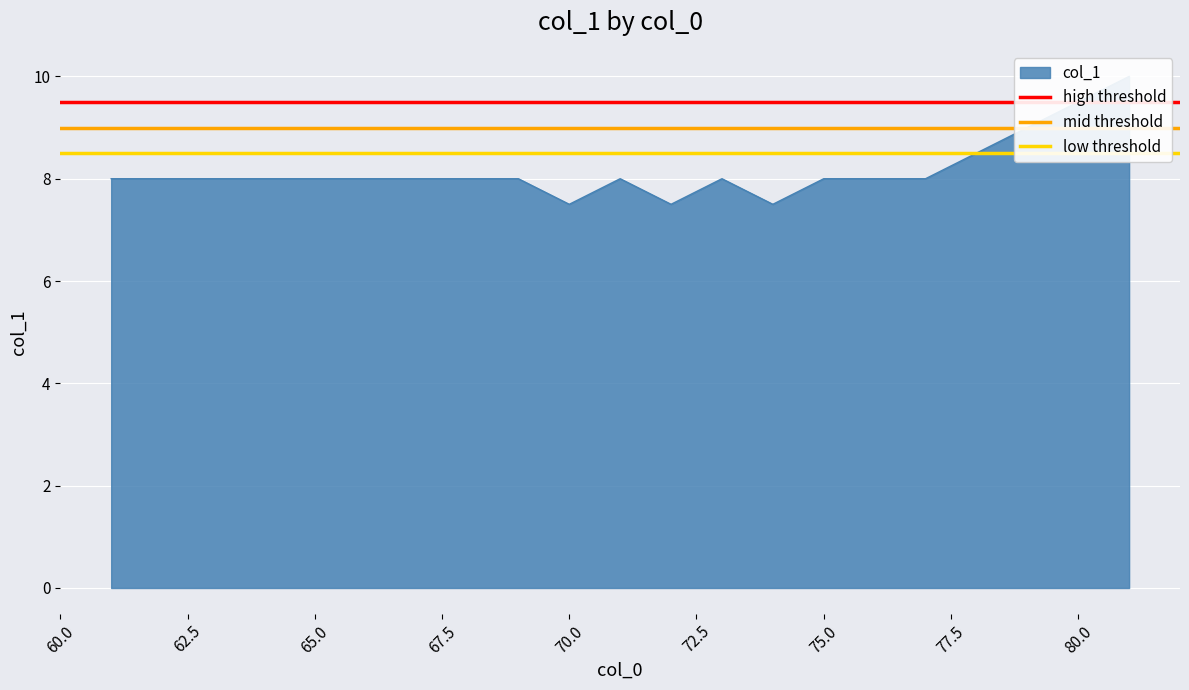

At how many categories does at least one series exceed 9?

2